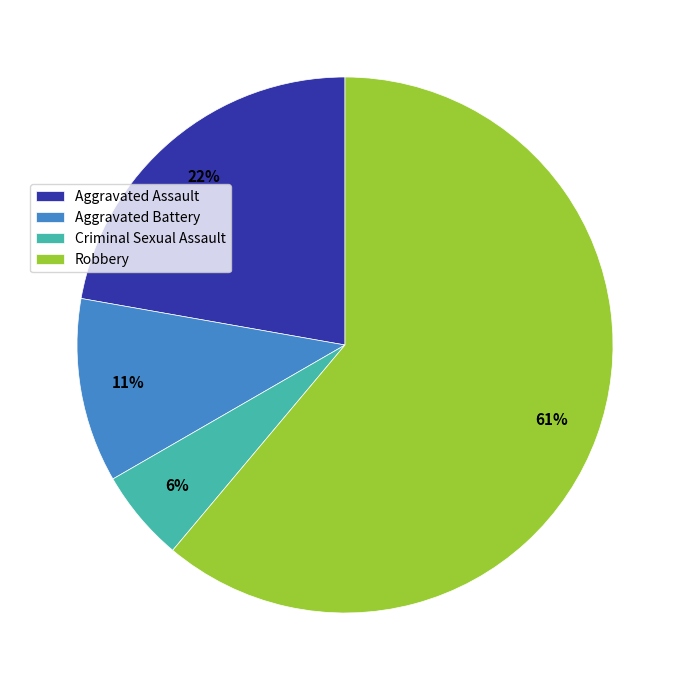

To the nearest percent, what percentage of the pie is Aggravated Battery?

11%